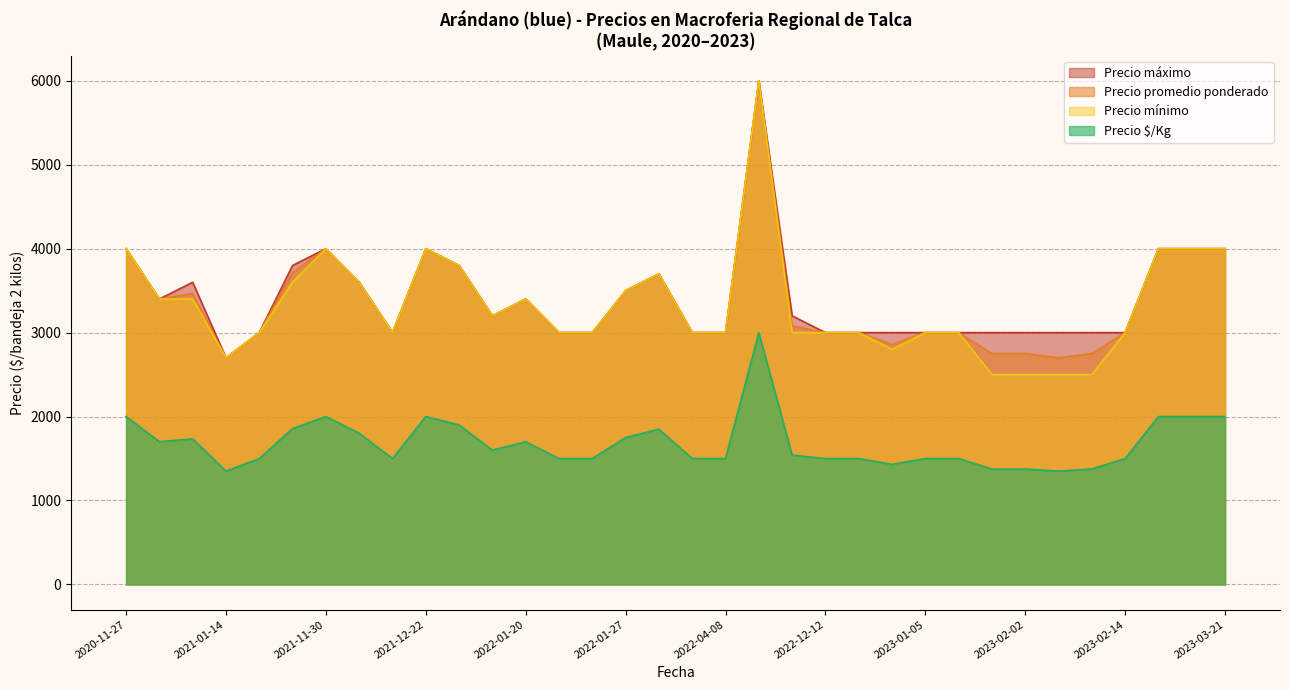

What is the minimum value for Precio promedio ponderado?

2700